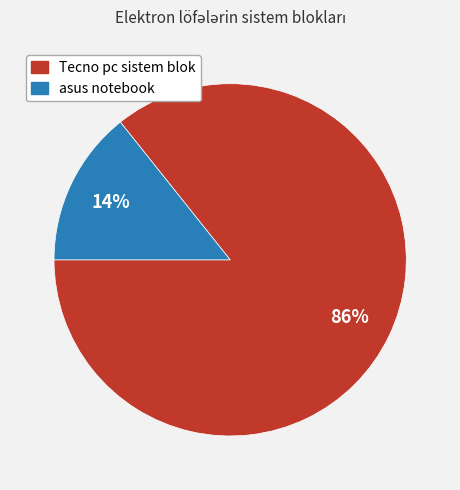

Rank the categories by value from lowest to highest.

asus notebook, Tecno pc sistem blok